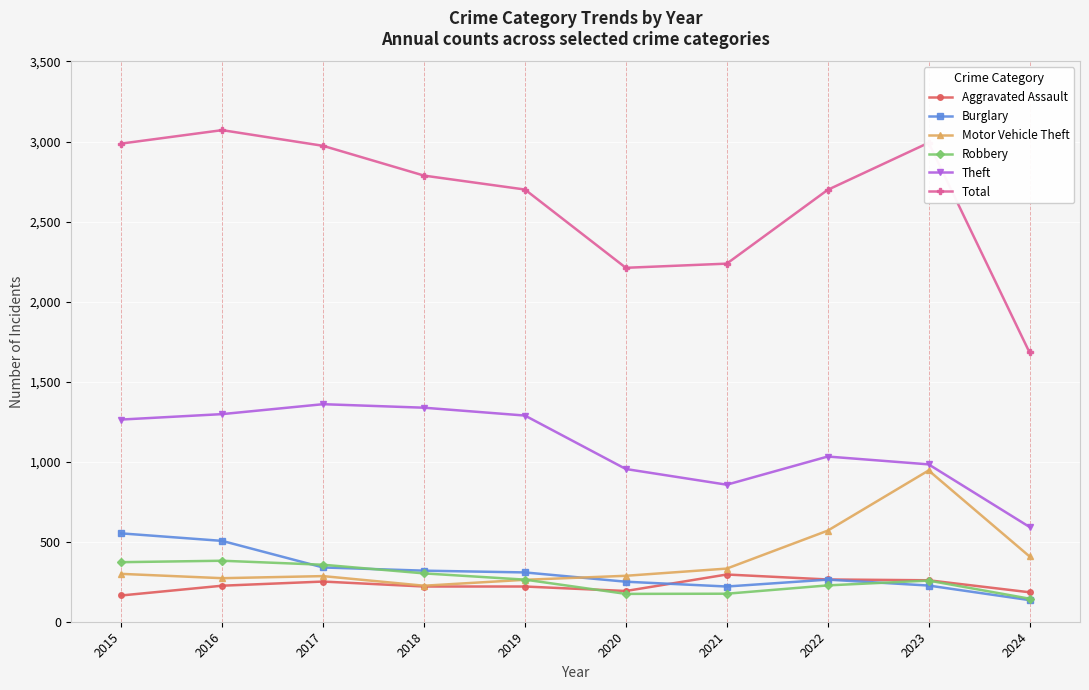

What is the difference between the highest and lowest values at 2017?

2722